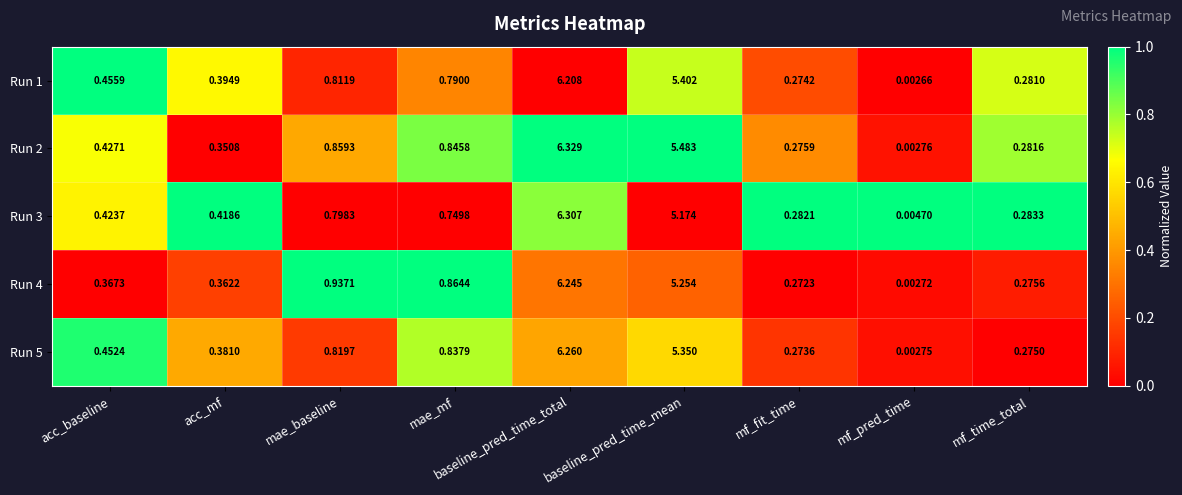

At how many categories does at least one series exceed 0?

9